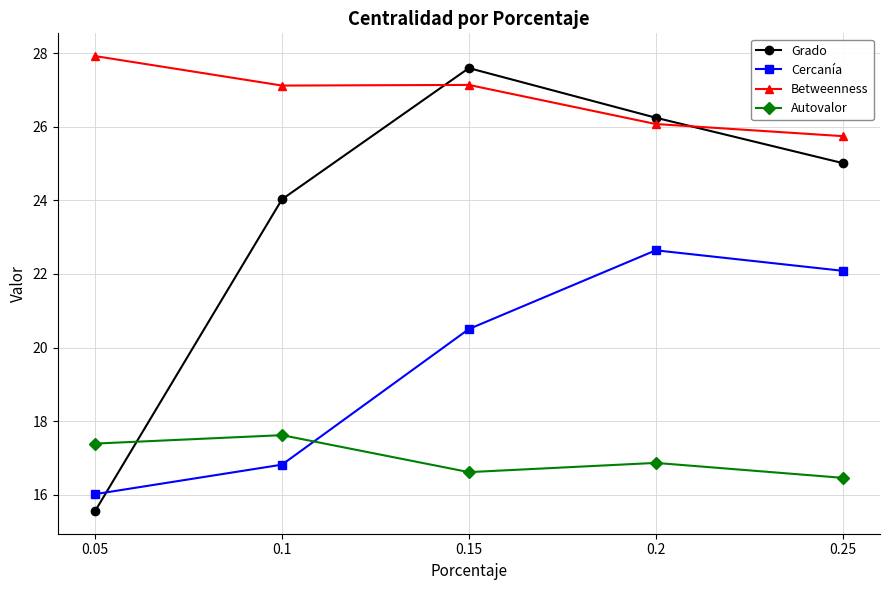

True or false: Grado has a value of 19.3 at 0.15.

False